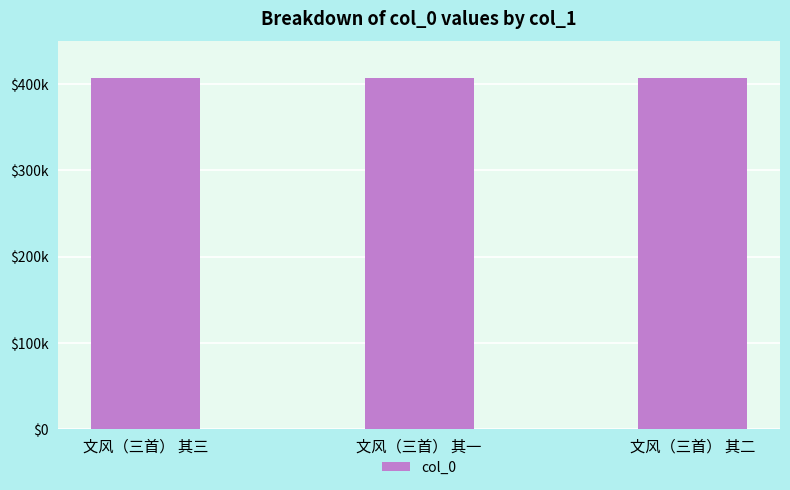

Reading right to left, list all the values displayed in this chart.

407831	407830	407832